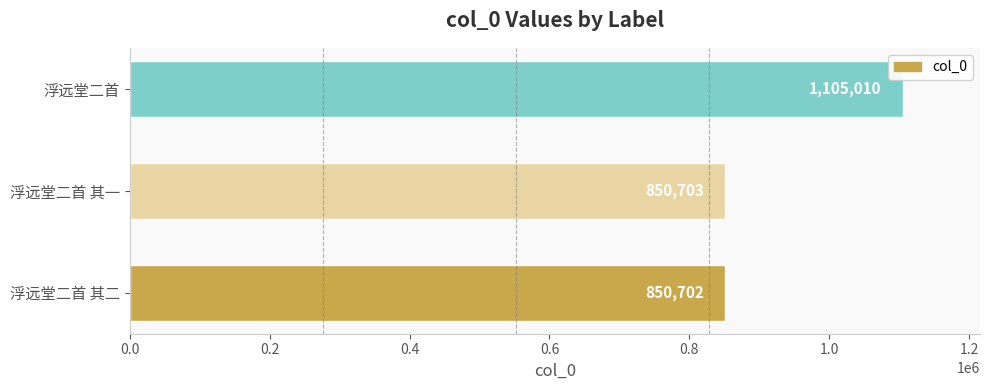

List the labels in order of value, largest first.

浮远堂二首, 浮远堂二首 其一, 浮远堂二首 其二